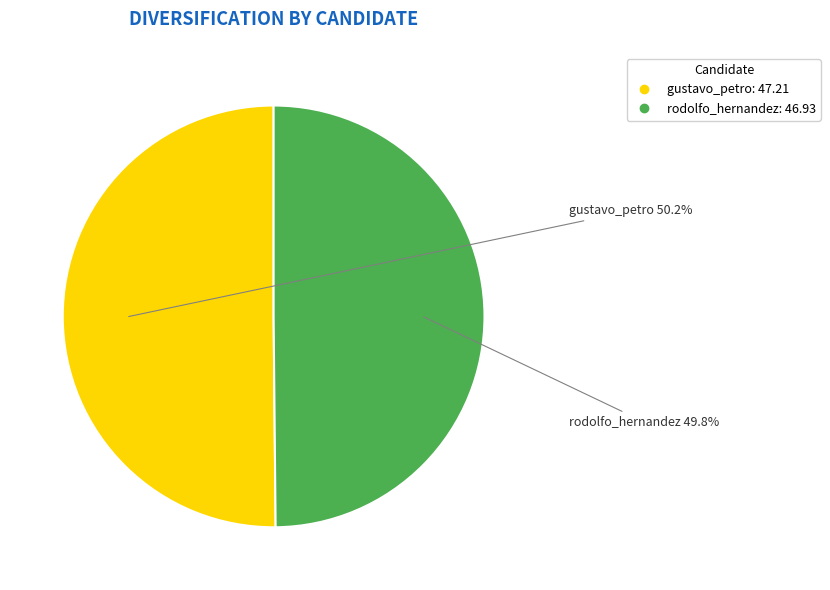

Does any single category account for the majority?

Yes